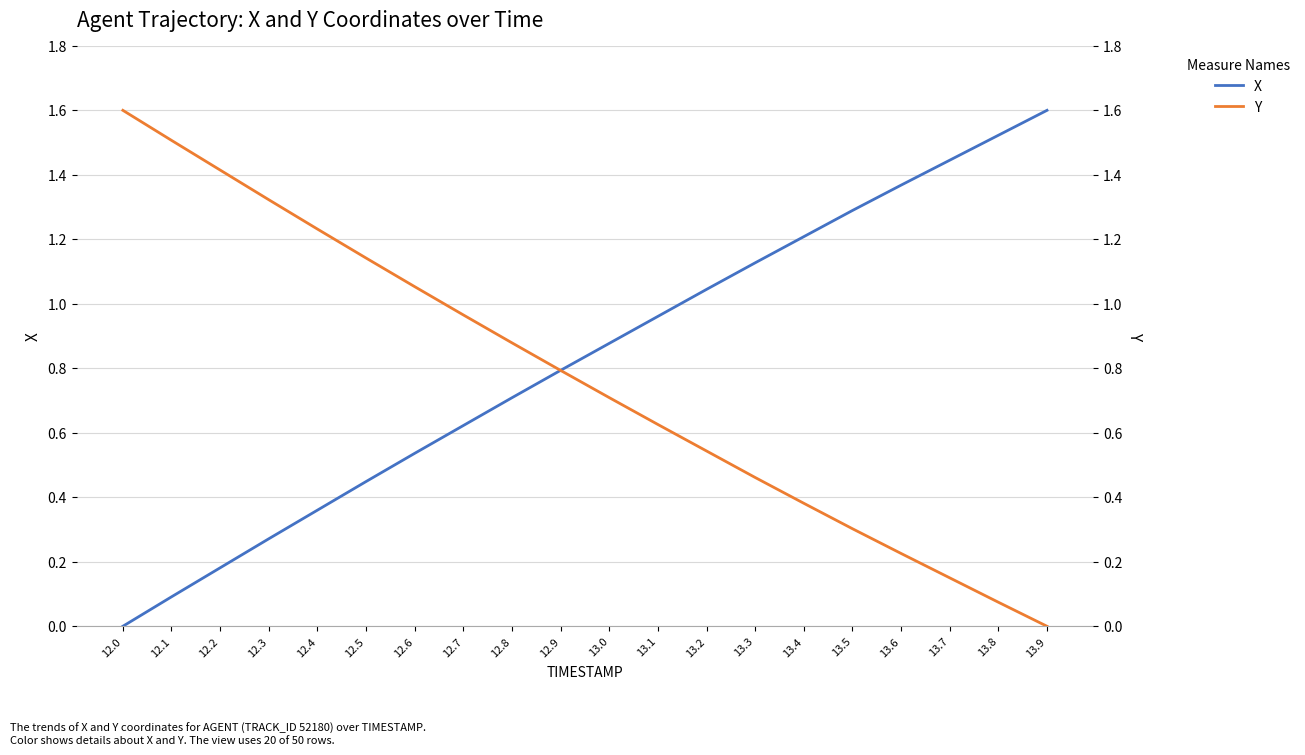

Which has a higher value, 13.2 or 12.5?

13.2